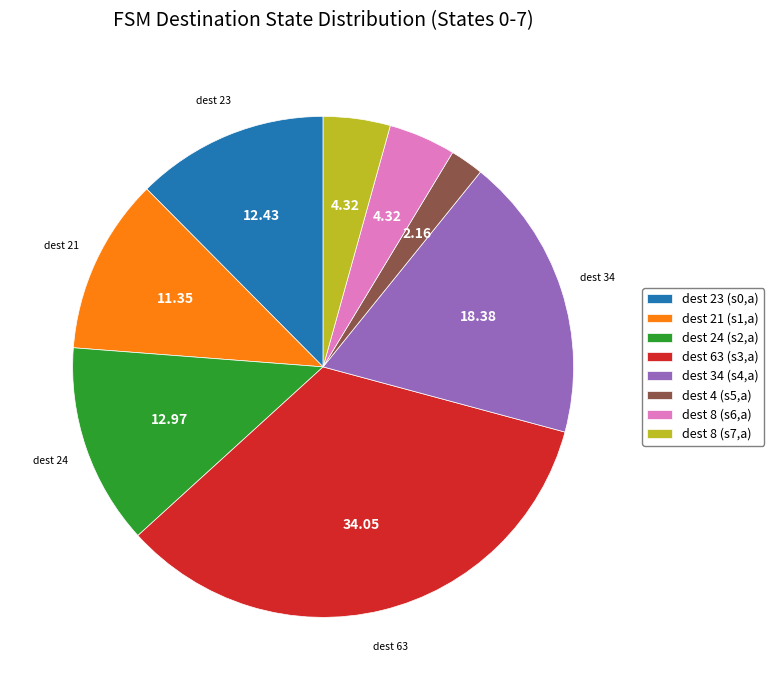

Does dest 21 (s1,a) account for over 50% of the chart?

No